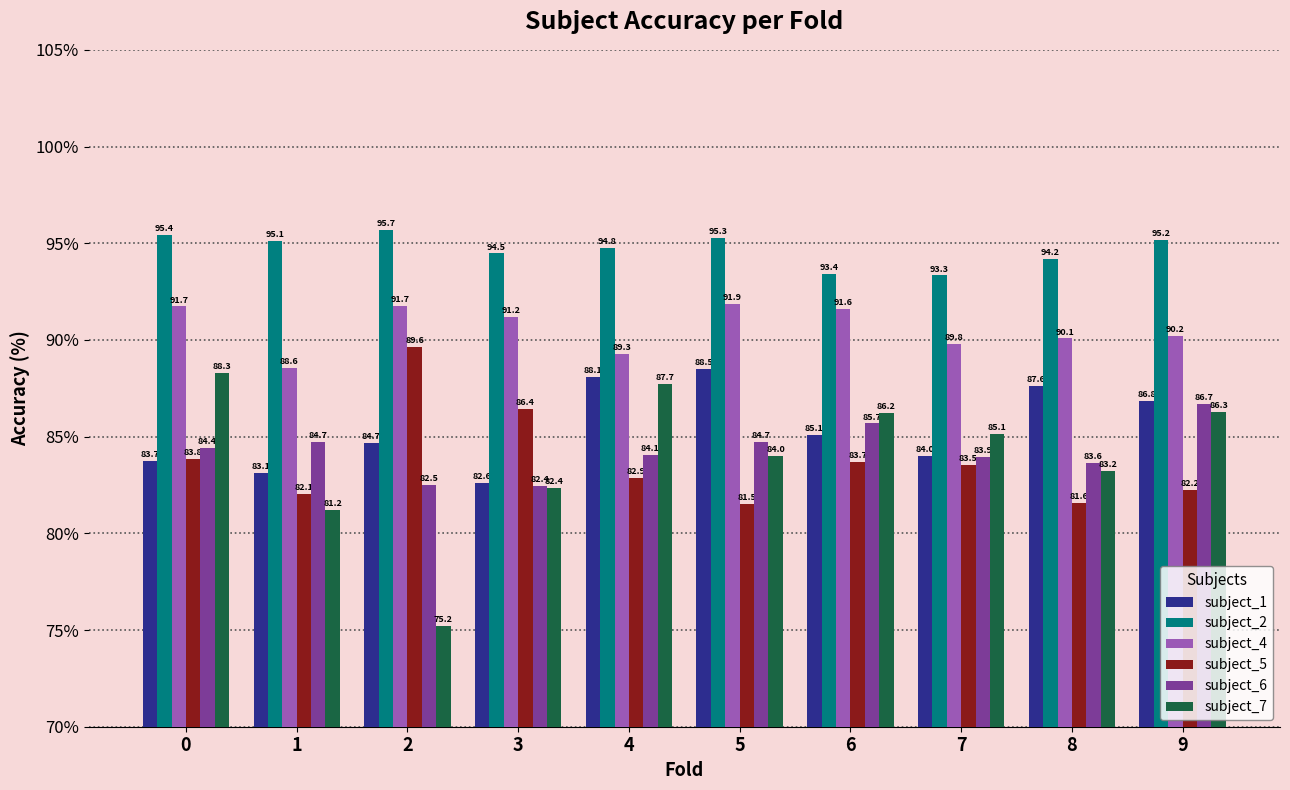

The subject_1 series shows 88.1 at 4. True or false?

True